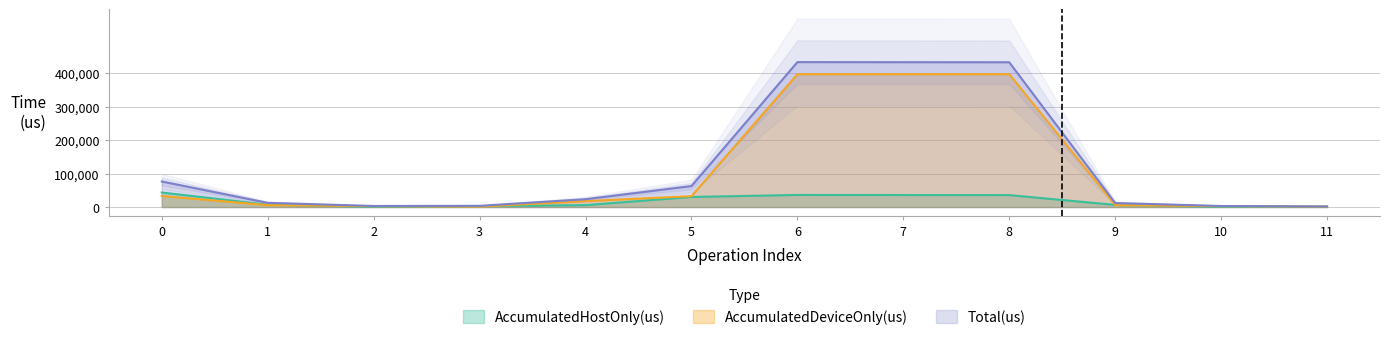

At how many categories does at least one series exceed 46617?

5